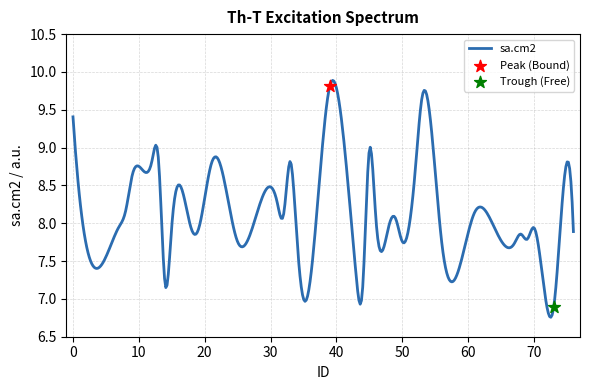

Between 33 and 15, which is larger?

33